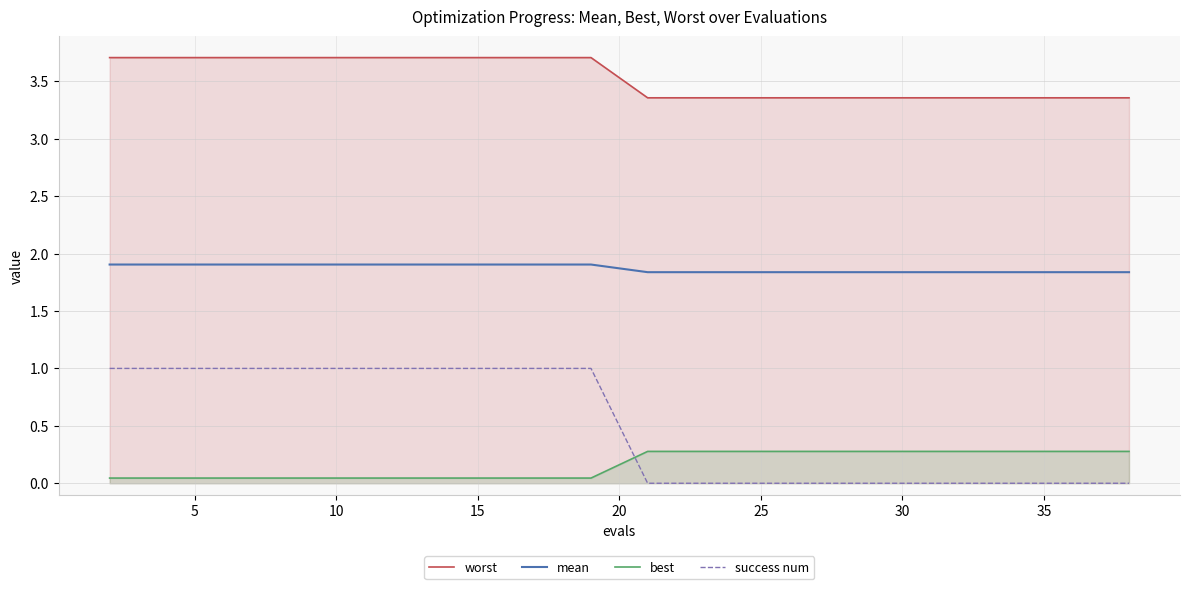

What is the average value of the mean series?

1.9